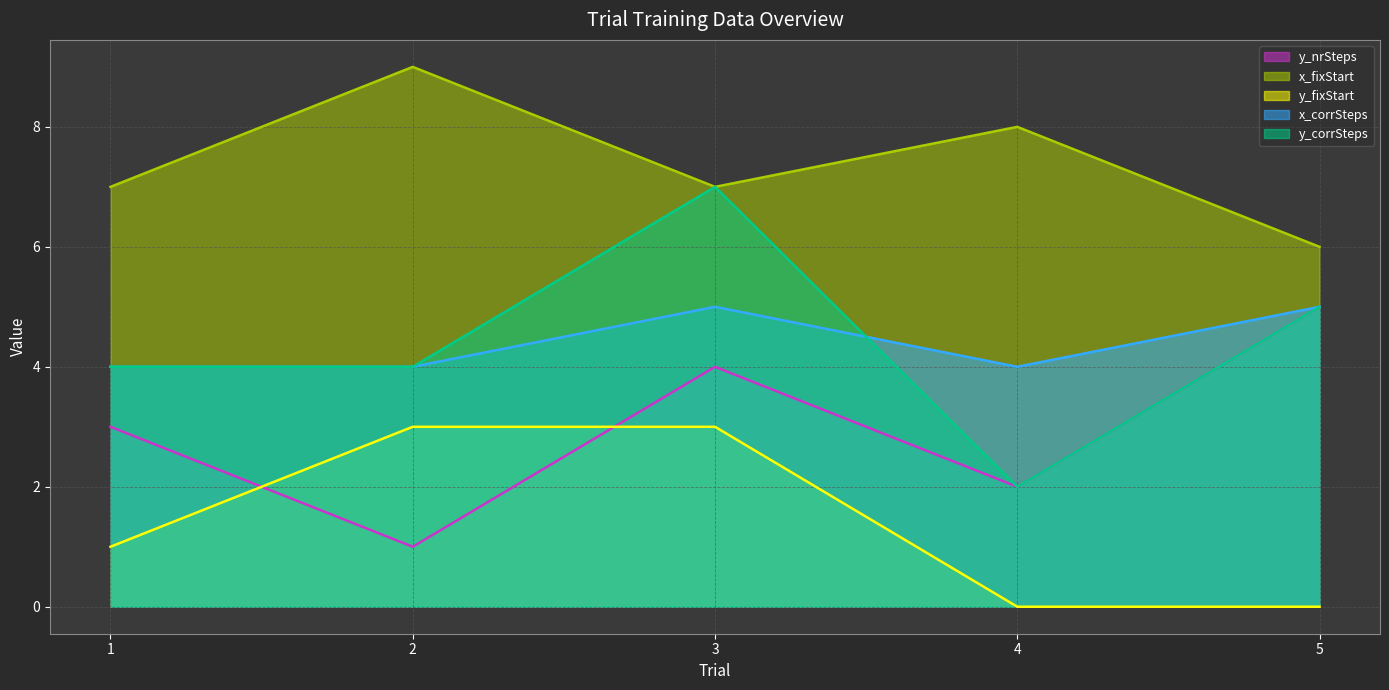

At which category is the sum across all series the highest?

3